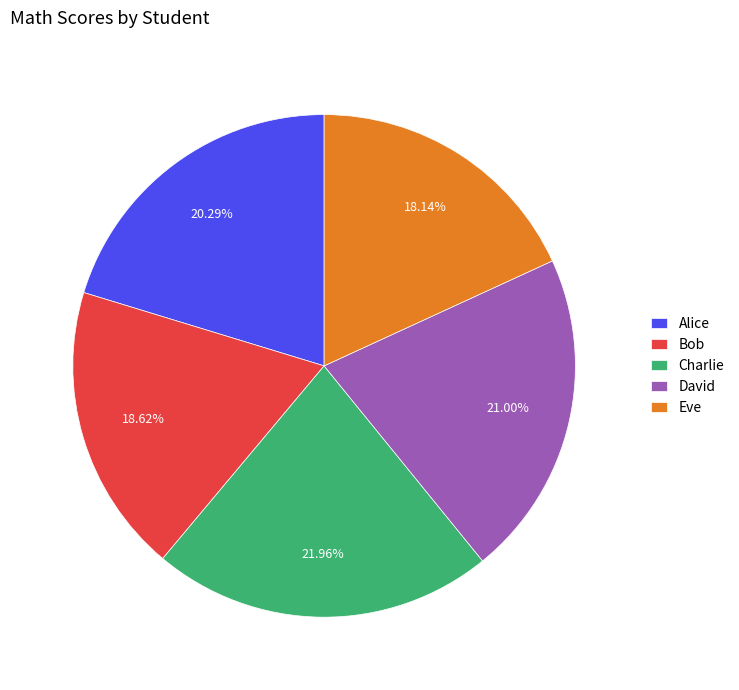

How much of the chart is everything except Eve?

81.9%